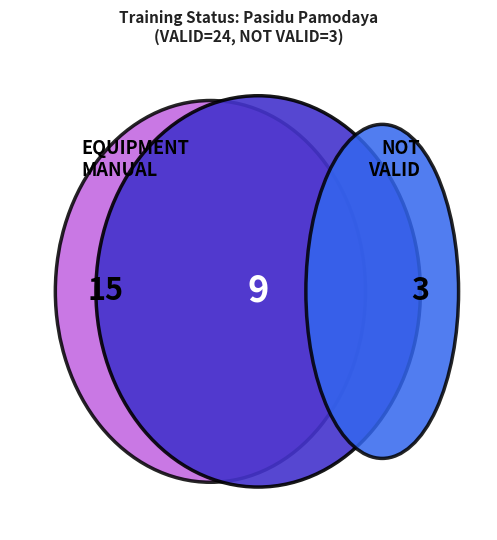

Count the number of slices in the pie.

2